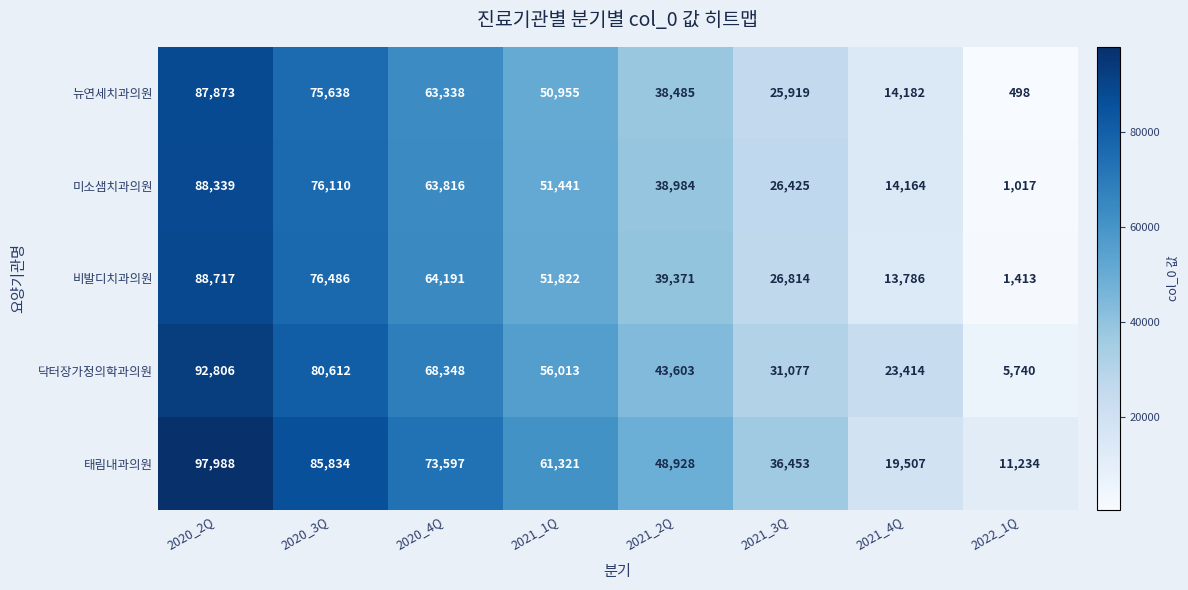

What is the total value across all series at 2021_4Q?

85053